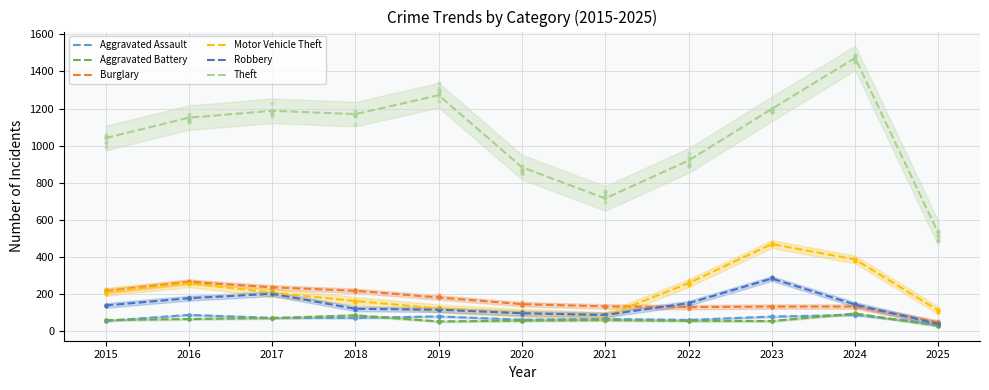

Which series has the largest Y range (max minus min)?

Theft